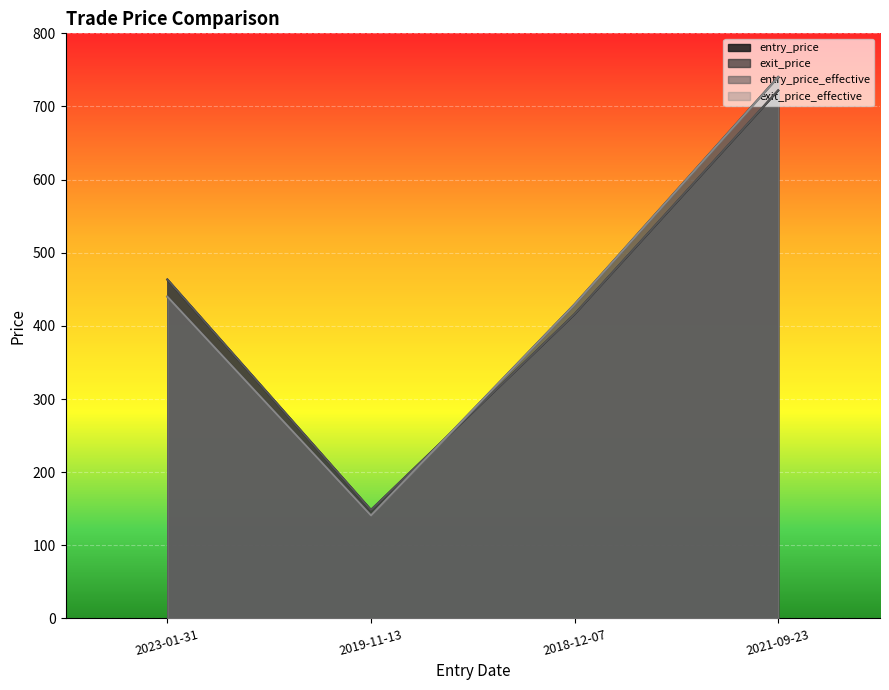

What is the total value across all series at 2018-12-07?

1690.6